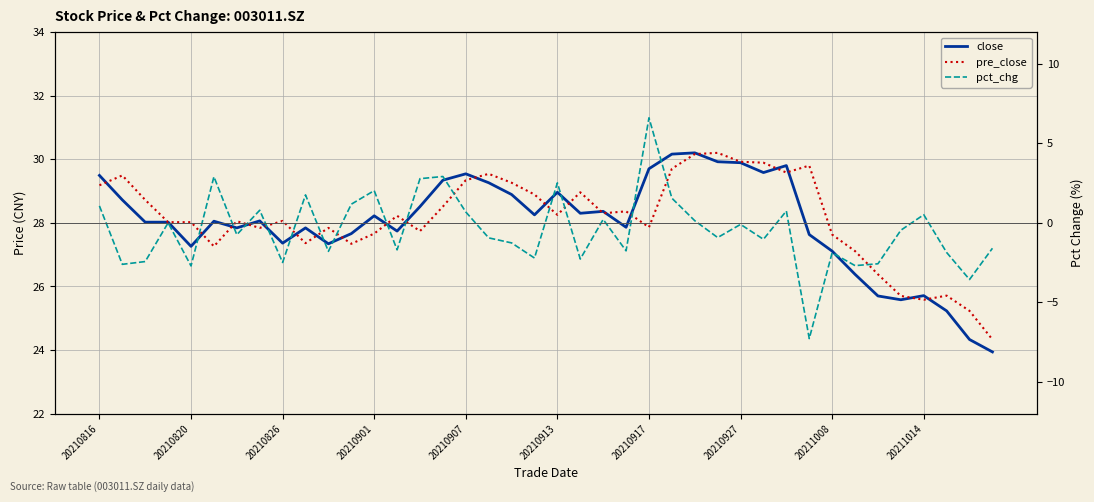

Which series has the largest total across all categories?

pre_close